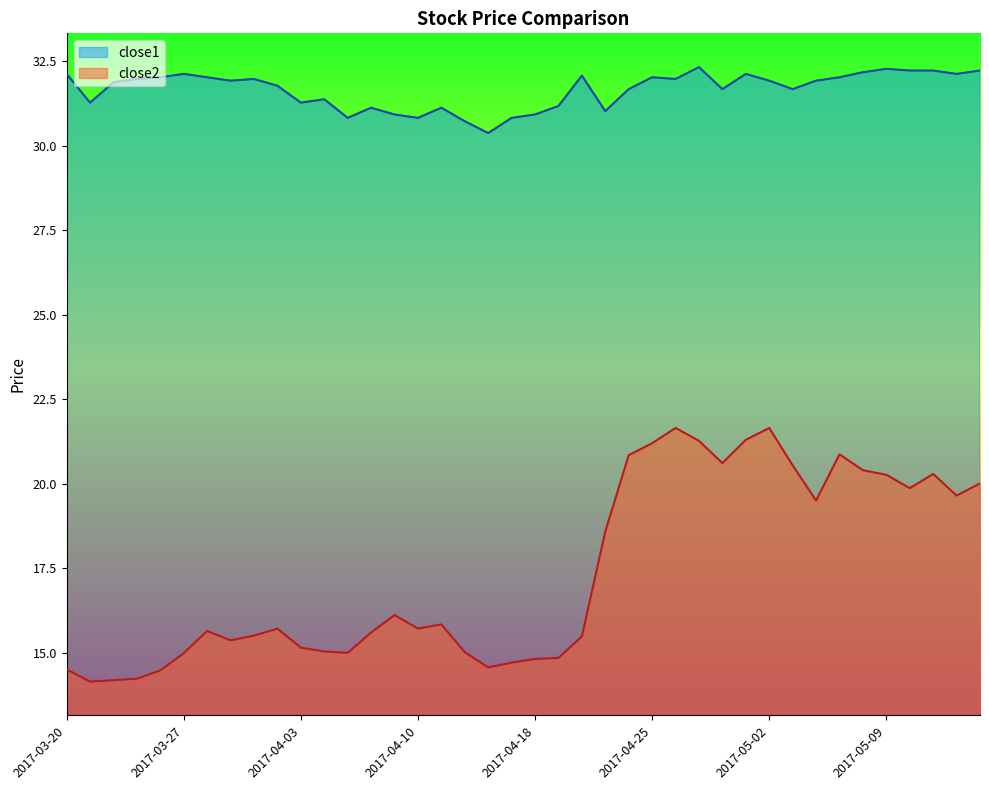

Which label corresponds to the largest value in the chart?

2017-04-27